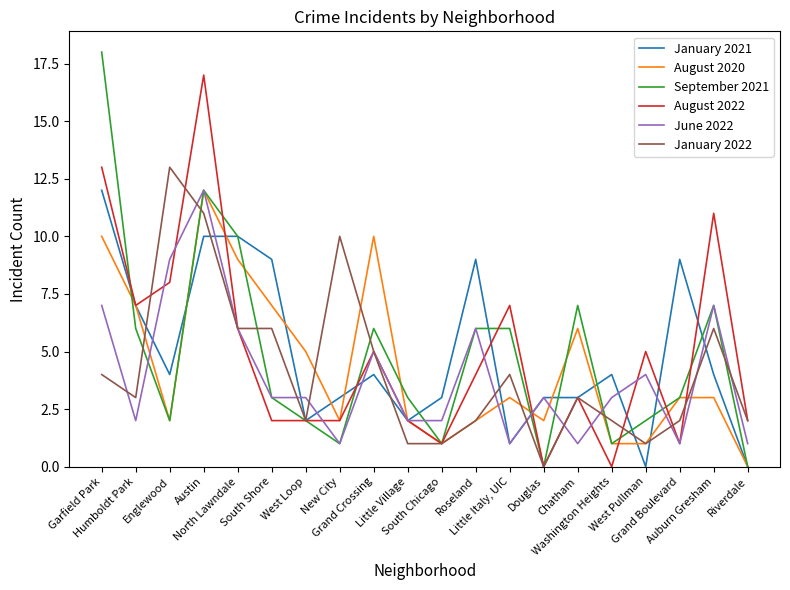

Which series changed the most between Austin and Washington Heights?

August 2022